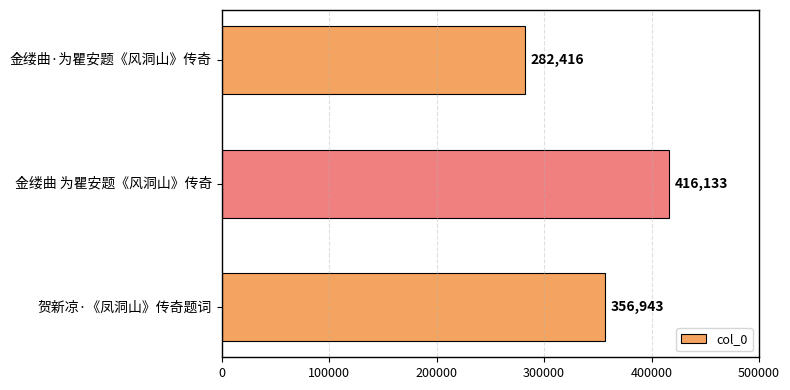

Reading bottom to top, what are all the values shown in this chart?

贺新凉·《凤洞山》传奇题词=356943	金缕曲 为瞿安题《风洞山》传奇=416133	金缕曲·为瞿安题《风洞山》传奇=282416